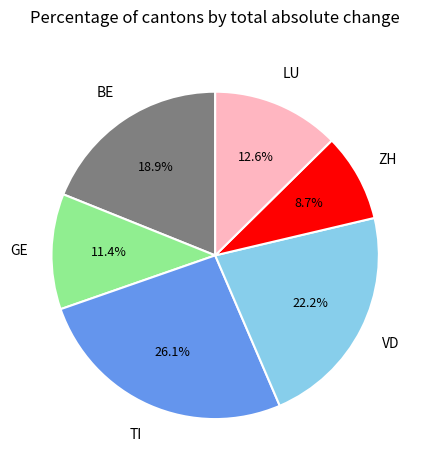

Rank the categories by value from lowest to highest.

ZH, GE, LU, BE, VD, TI